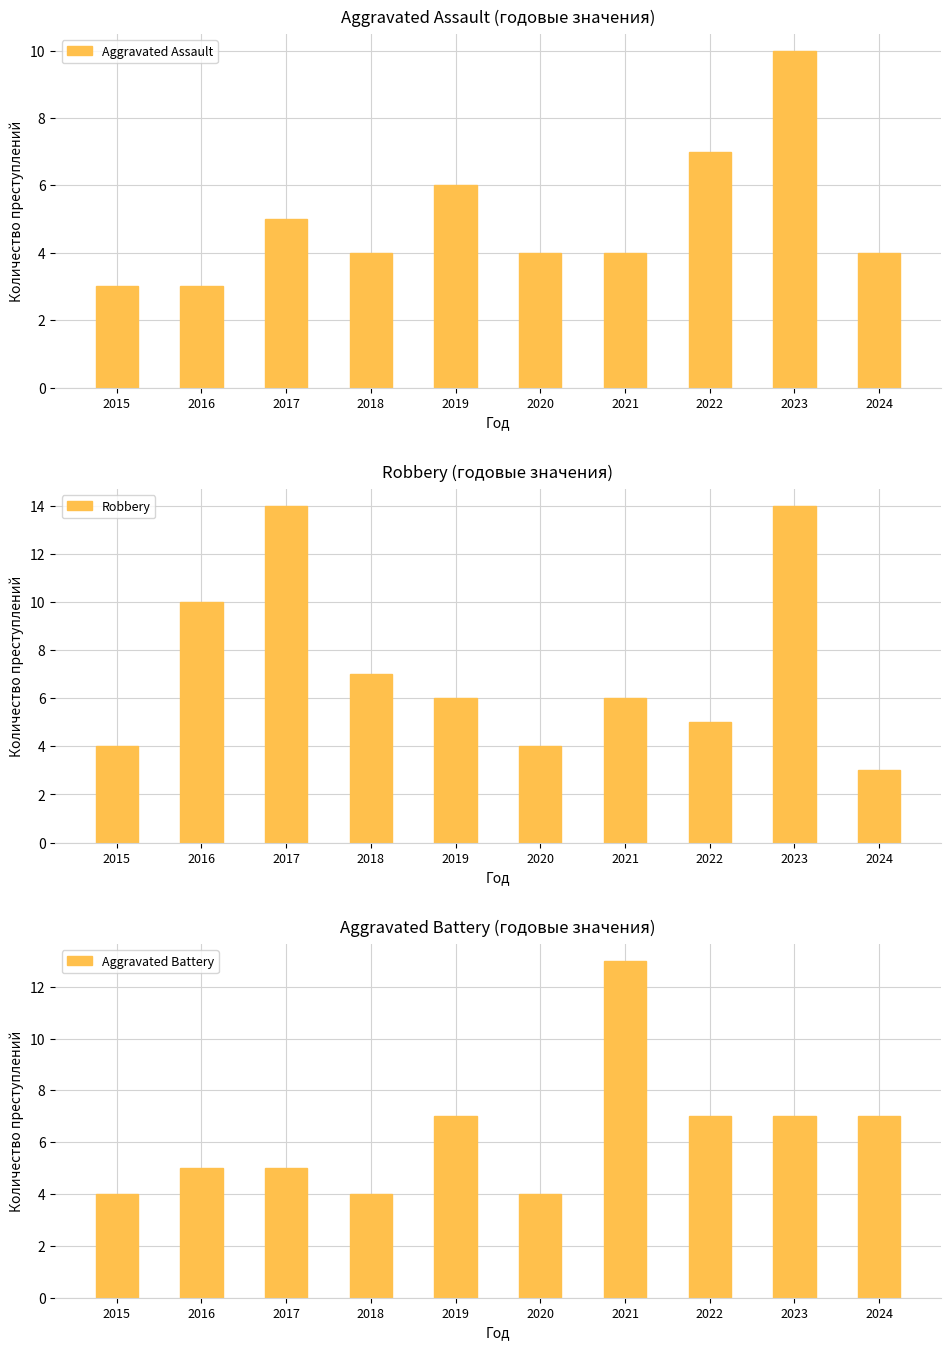

Reading left to right, what are all the values shown in this chart?

Aggravated Assault: 2015=3	2016=3	2017=5	2018=4	2019=6	2020=4	2021=4	2022=7	2023=10	2024=4
Robbery: 2015=4	2016=10	2017=14	2018=7	2019=6	2020=4	2021=6	2022=5	2023=14	2024=3
Aggravated Battery: 2015=4	2016=5	2017=5	2018=4	2019=7	2020=4	2021=13	2022=7	2023=7	2024=7